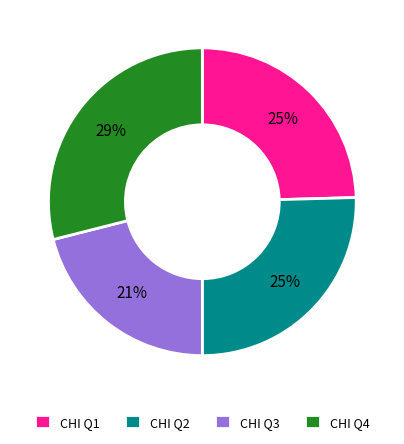

To the nearest percent, what portion does CHI Q4 represent?

29%